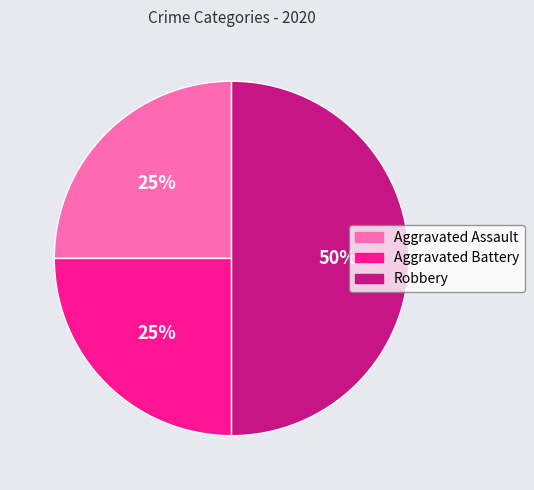

Is it true that Aggravated Battery is 38% of the pie?

False